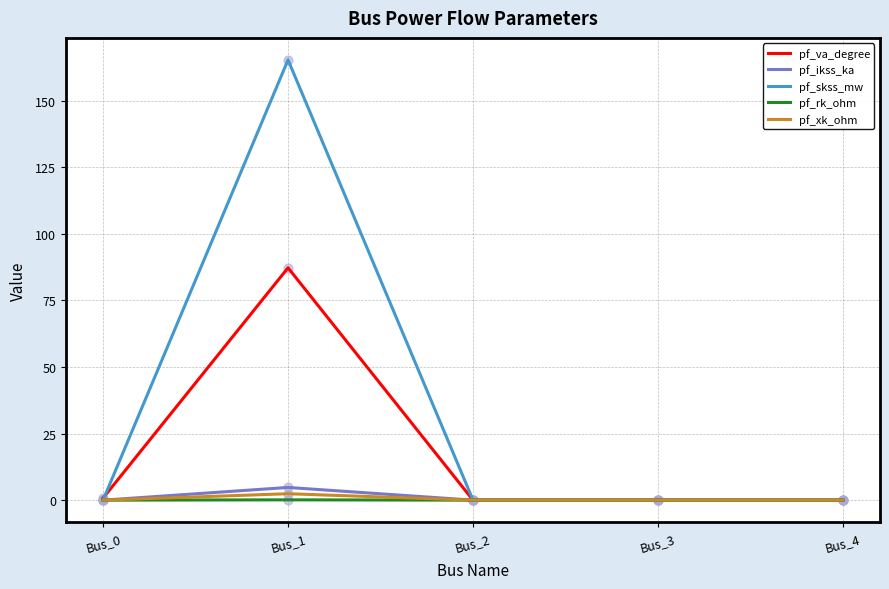

What are all the series names shown in the legend?

pf_va_degree, pf_ikss_ka, pf_skss_mw, pf_rk_ohm, pf_xk_ohm